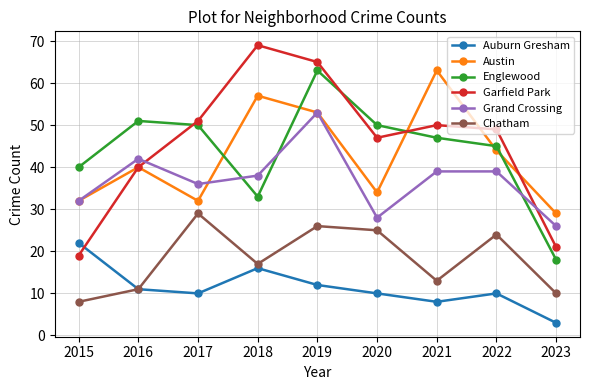

How many lines are shown in the chart?

6